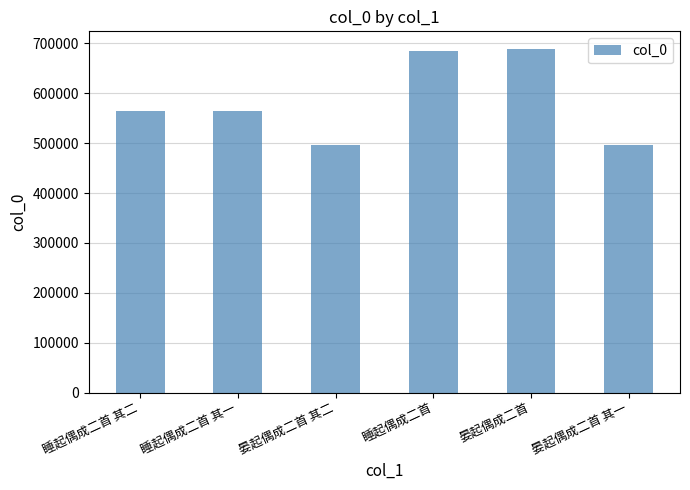

At which label is the value closest to 593533?

睡起偶成二首 其二